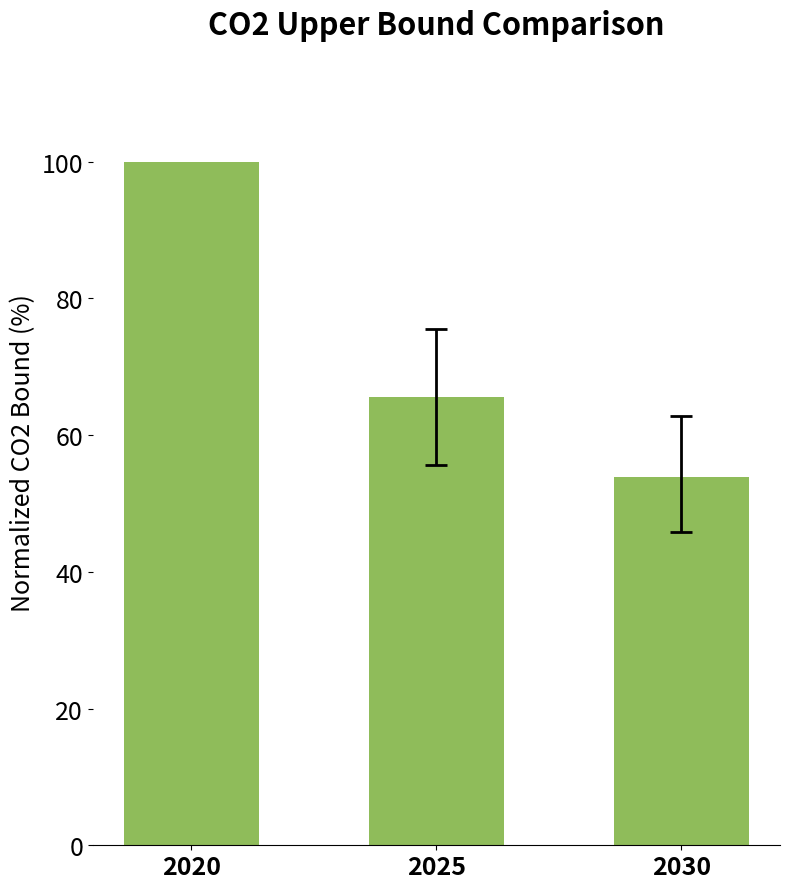

What is the smallest value displayed?

53.8